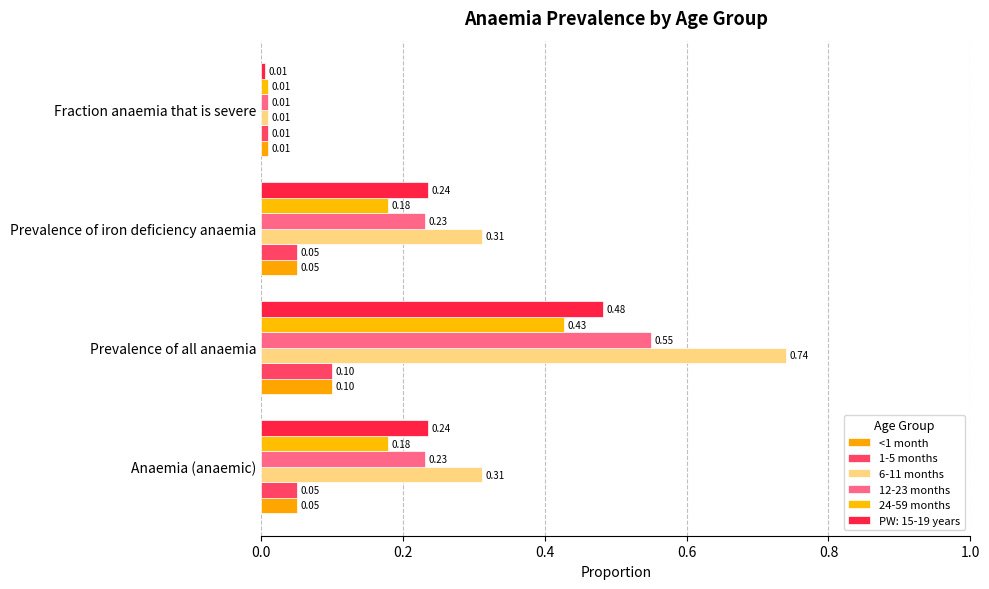

How many 1-5 months values are between 0 and 1?

4